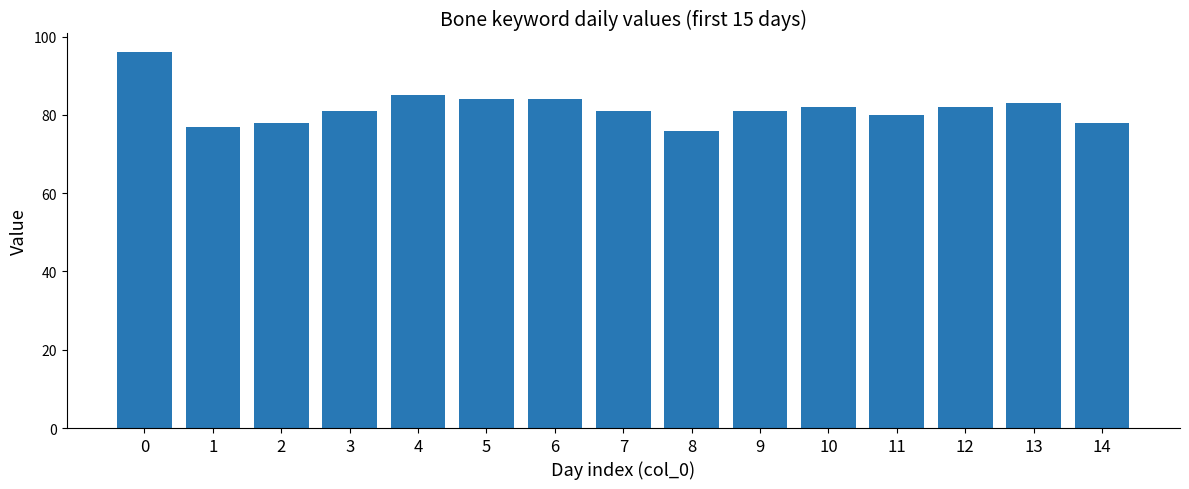

What is the smallest value displayed?

76